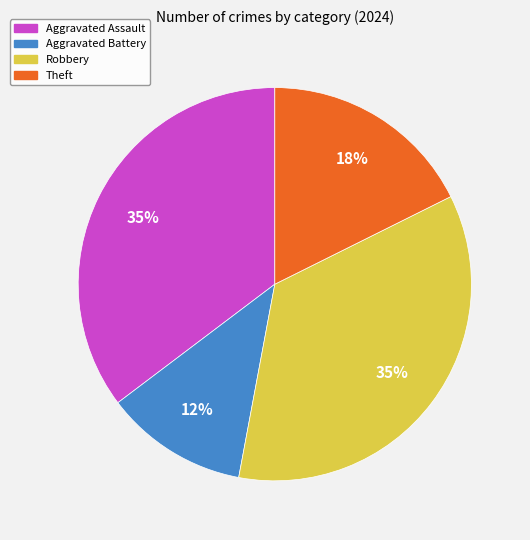

To the nearest percent, what is the average slice percentage?

25%